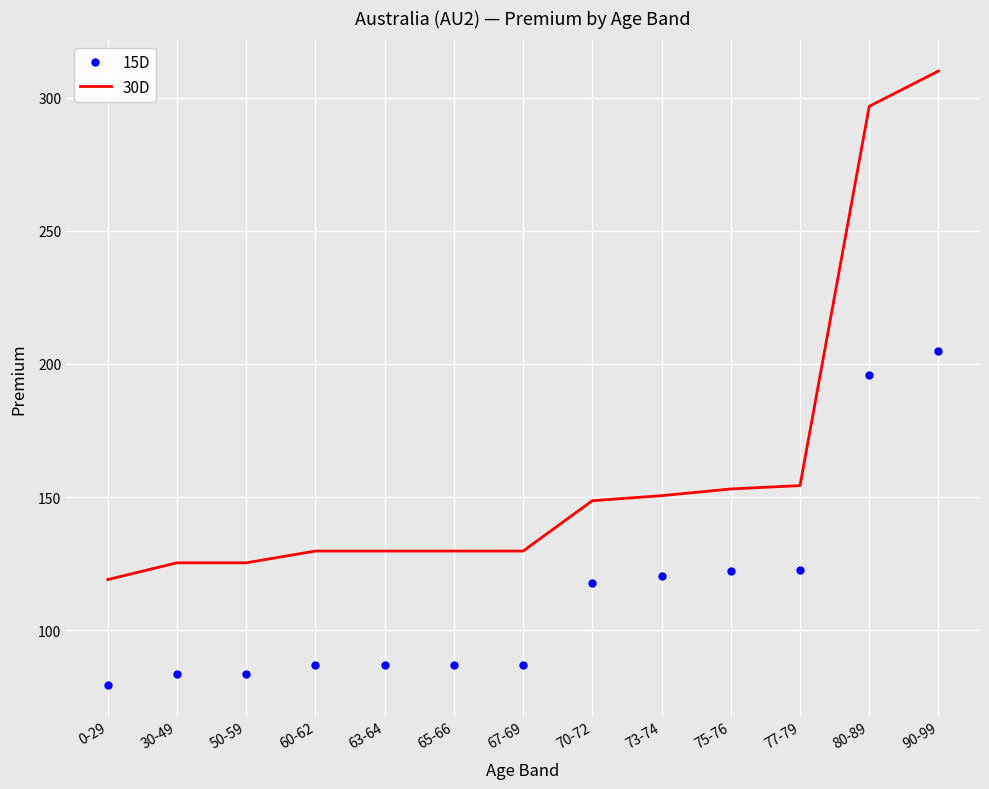

What position from the left is 90-99?

13